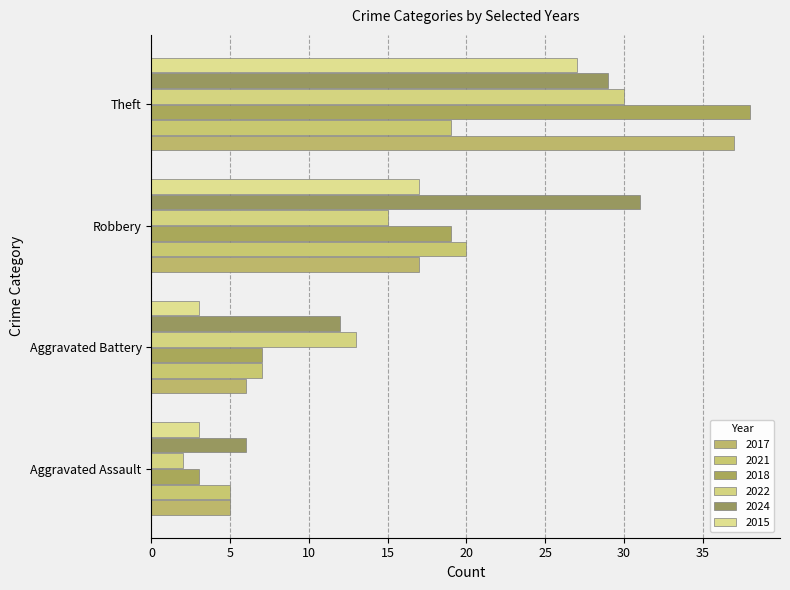

What is the sum of all 2024 values?

78